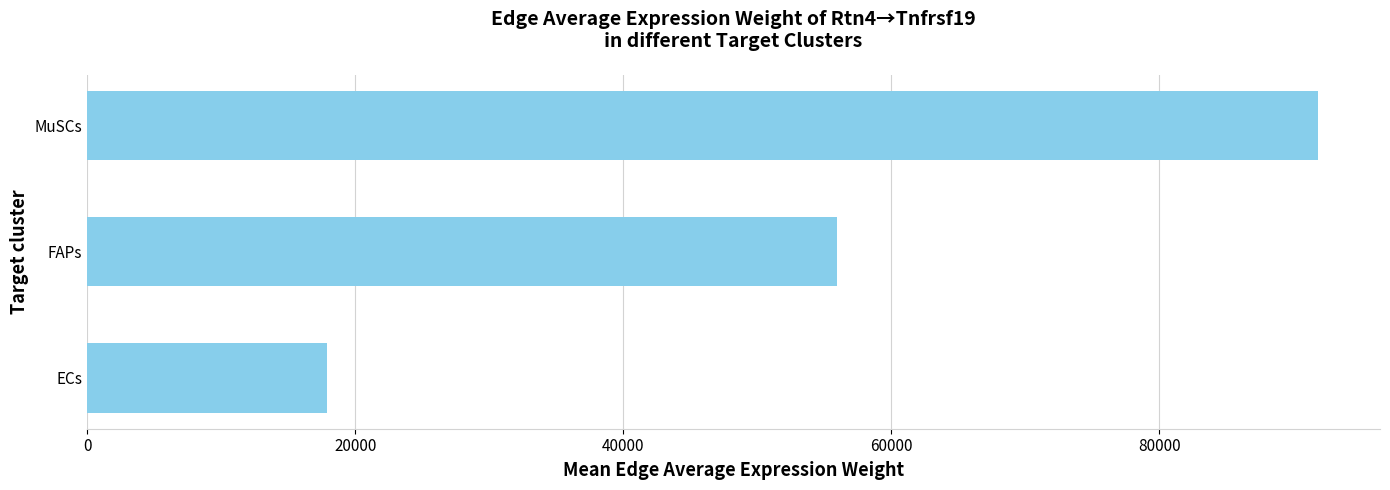

Does the chart contain stacked bars?

No